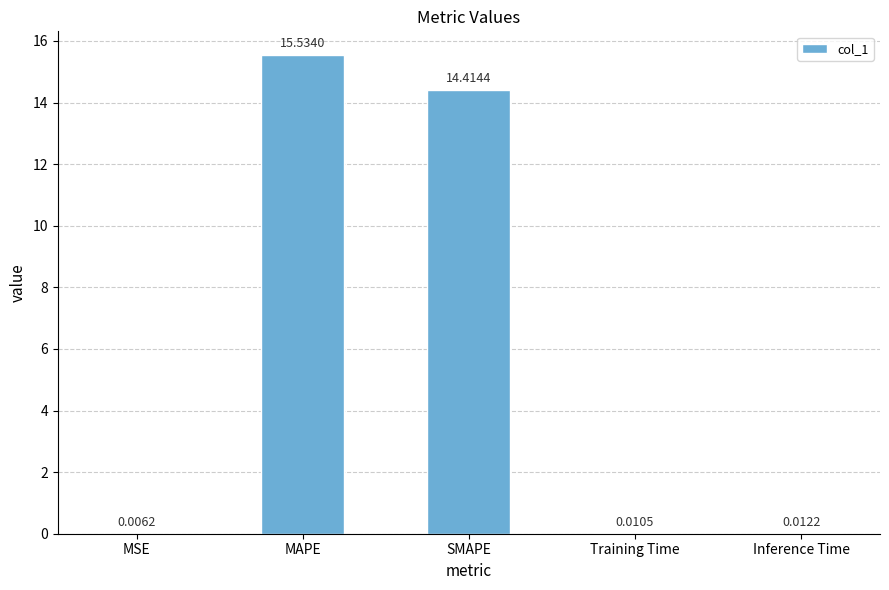

Which category has the highest value across all series?

MAPE